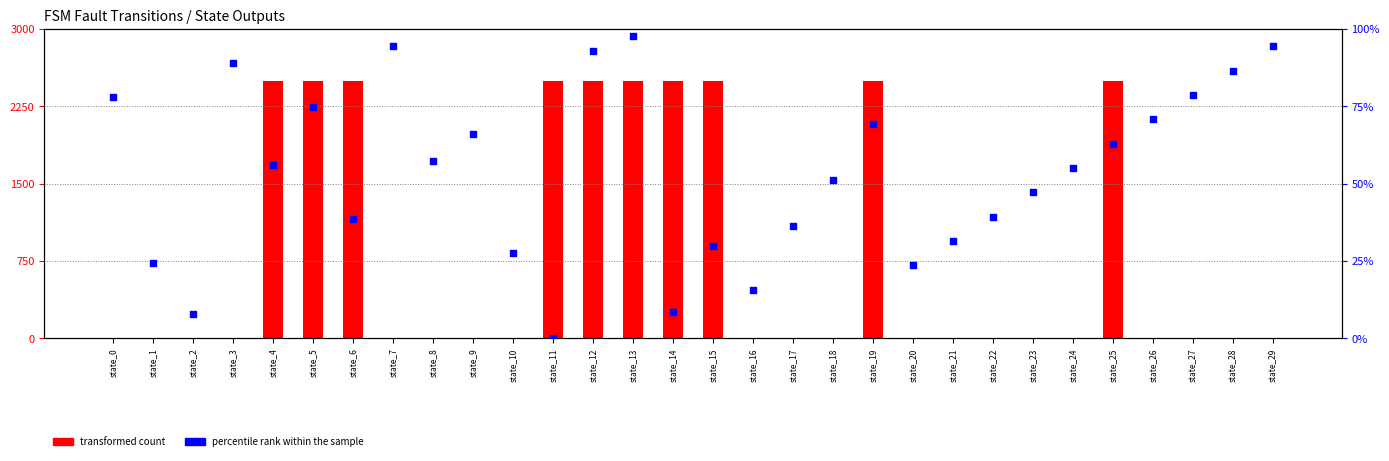

Which series has the widest spread of Y values?

transformed count